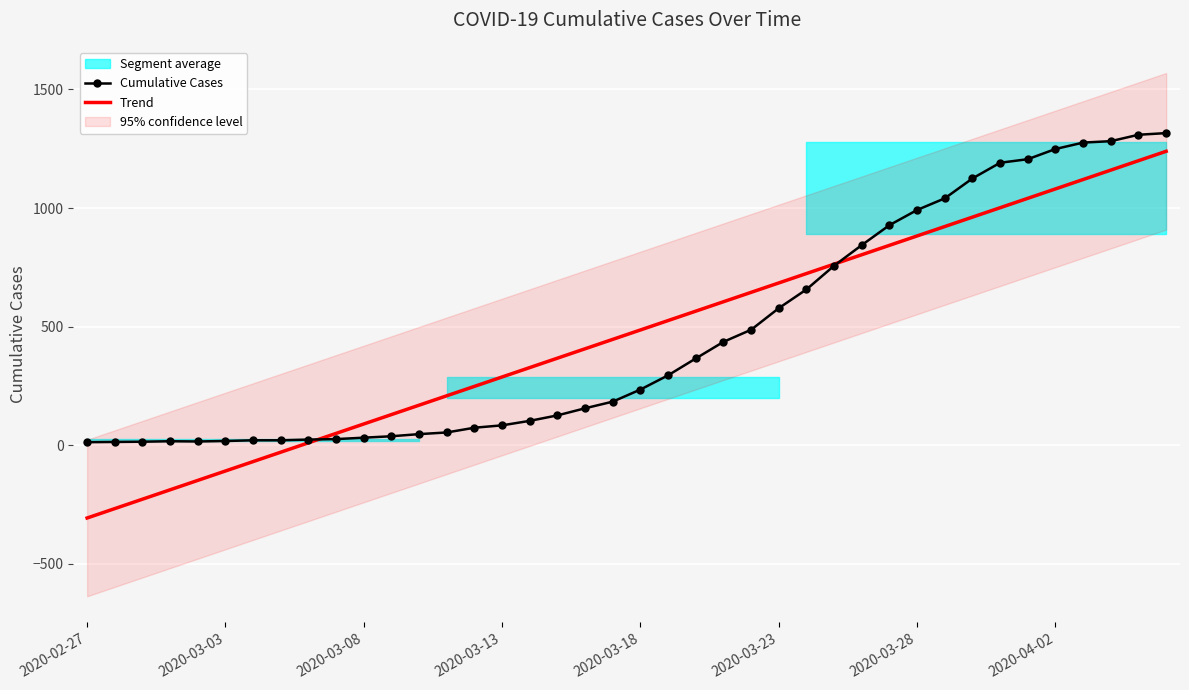

What is the maximum value for Trend?

1239.3